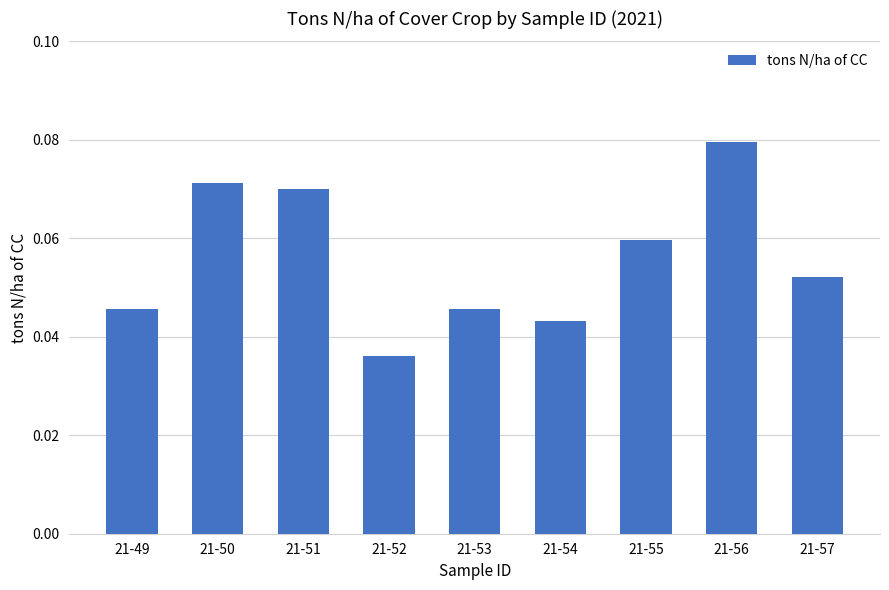

How many bars are there in total?

9